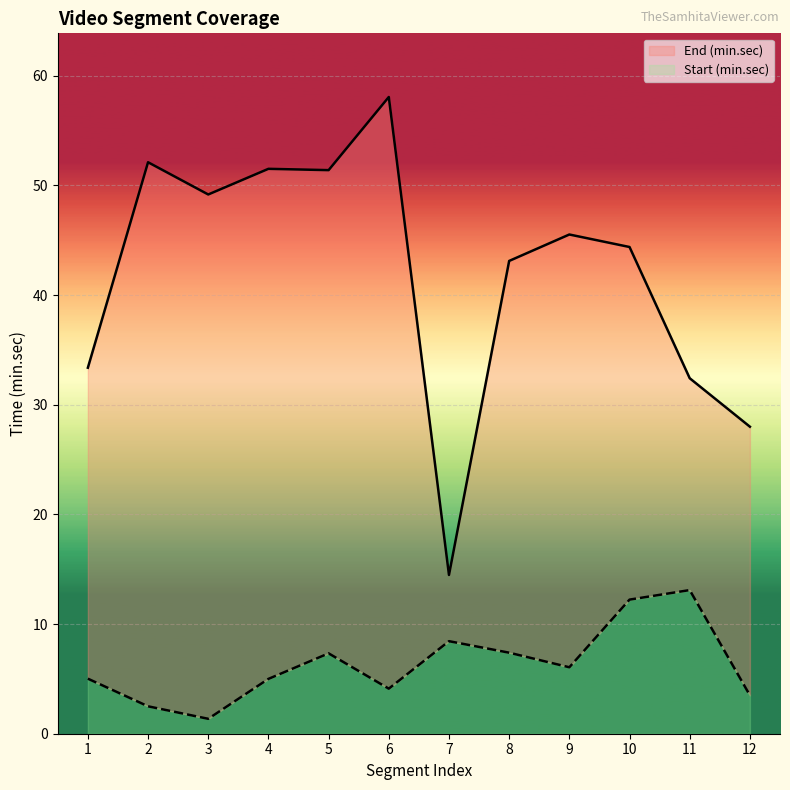

Where is the first local minimum for End (min.sec)?

3